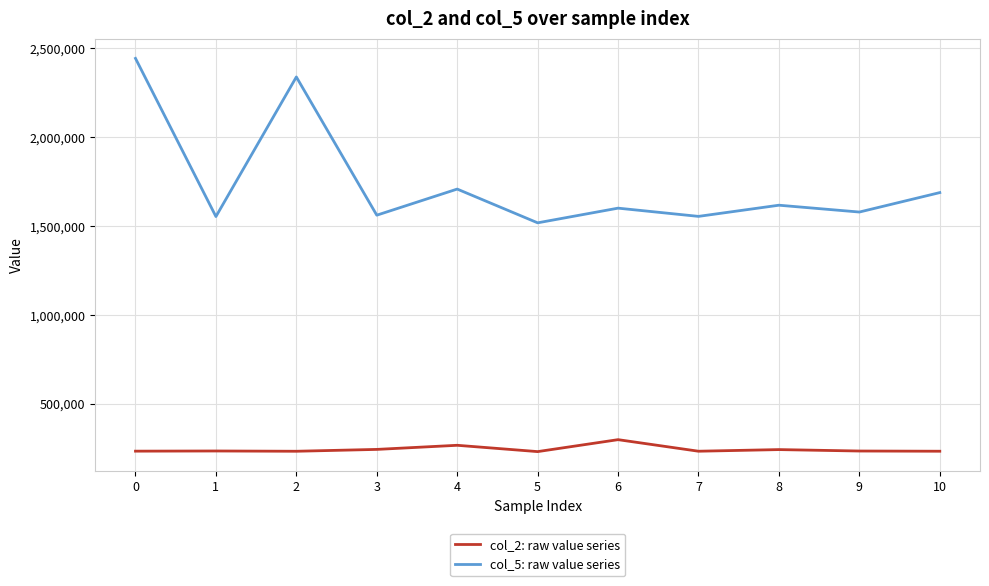

Which series has the widest spread of values?

col_5: raw value series